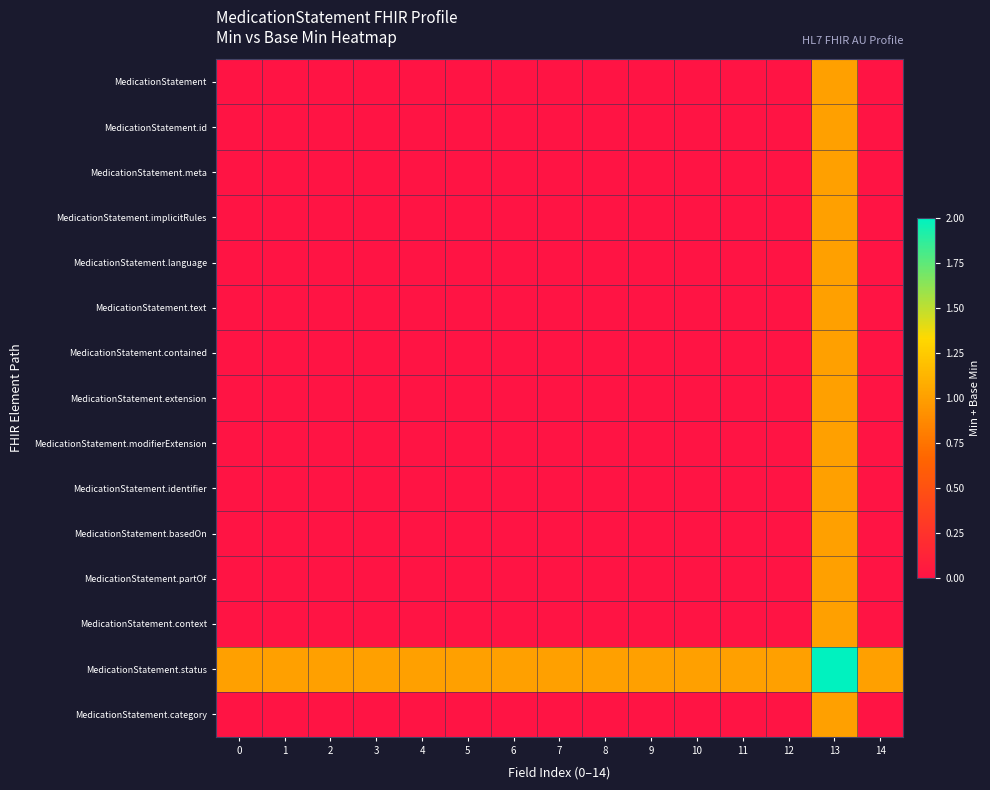

Reading left to right, what are all the values shown in this chart?

MedicationStatement: 0=0	1=0	2=0	3=0	4=0	5=0	6=0	7=0	8=0	9=0	10=0	11=0	12=0	13=1	14=0
MedicationStatement.id: 0=0	1=0	2=0	3=0	4=0	5=0	6=0	7=0	8=0	9=0	10=0	11=0	12=0	13=1	14=0
MedicationStatement.meta: 0=0	1=0	2=0	3=0	4=0	5=0	6=0	7=0	8=0	9=0	10=0	11=0	12=0	13=1	14=0
MedicationStatement.implicitRules: 0=0	1=0	2=0	3=0	4=0	5=0	6=0	7=0	8=0	9=0	10=0	11=0	12=0	13=1	14=0
MedicationStatement.language: 0=0	1=0	2=0	3=0	4=0	5=0	6=0	7=0	8=0	9=0	10=0	11=0	12=0	13=1	14=0
MedicationStatement.text: 0=0	1=0	2=0	3=0	4=0	5=0	6=0	7=0	8=0	9=0	10=0	11=0	12=0	13=1	14=0
MedicationStatement.contained: 0=0	1=0	2=0	3=0	4=0	5=0	6=0	7=0	8=0	9=0	10=0	11=0	12=0	13=1	14=0
MedicationStatement.extension: 0=0	1=0	2=0	3=0	4=0	5=0	6=0	7=0	8=0	9=0	10=0	11=0	12=0	13=1	14=0
MedicationStatement.modifierExtension: 0=0	1=0	2=0	3=0	4=0	5=0	6=0	7=0	8=0	9=0	10=0	11=0	12=0	13=1	14=0
MedicationStatement.identifier: 0=0	1=0	2=0	3=0	4=0	5=0	6=0	7=0	8=0	9=0	10=0	11=0	12=0	13=1	14=0
MedicationStatement.basedOn: 0=0	1=0	2=0	3=0	4=0	5=0	6=0	7=0	8=0	9=0	10=0	11=0	12=0	13=1	14=0
MedicationStatement.partOf: 0=0	1=0	2=0	3=0	4=0	5=0	6=0	7=0	8=0	9=0	10=0	11=0	12=0	13=1	14=0
MedicationStatement.context: 0=0	1=0	2=0	3=0	4=0	5=0	6=0	7=0	8=0	9=0	10=0	11=0	12=0	13=1	14=0
MedicationStatement.status: 0=1	1=1	2=1	3=1	4=1	5=1	6=1	7=1	8=1	9=1	10=1	11=1	12=1	13=2	14=1
MedicationStatement.category: 0=0	1=0	2=0	3=0	4=0	5=0	6=0	7=0	8=0	9=0	10=0	11=0	12=0	13=1	14=0